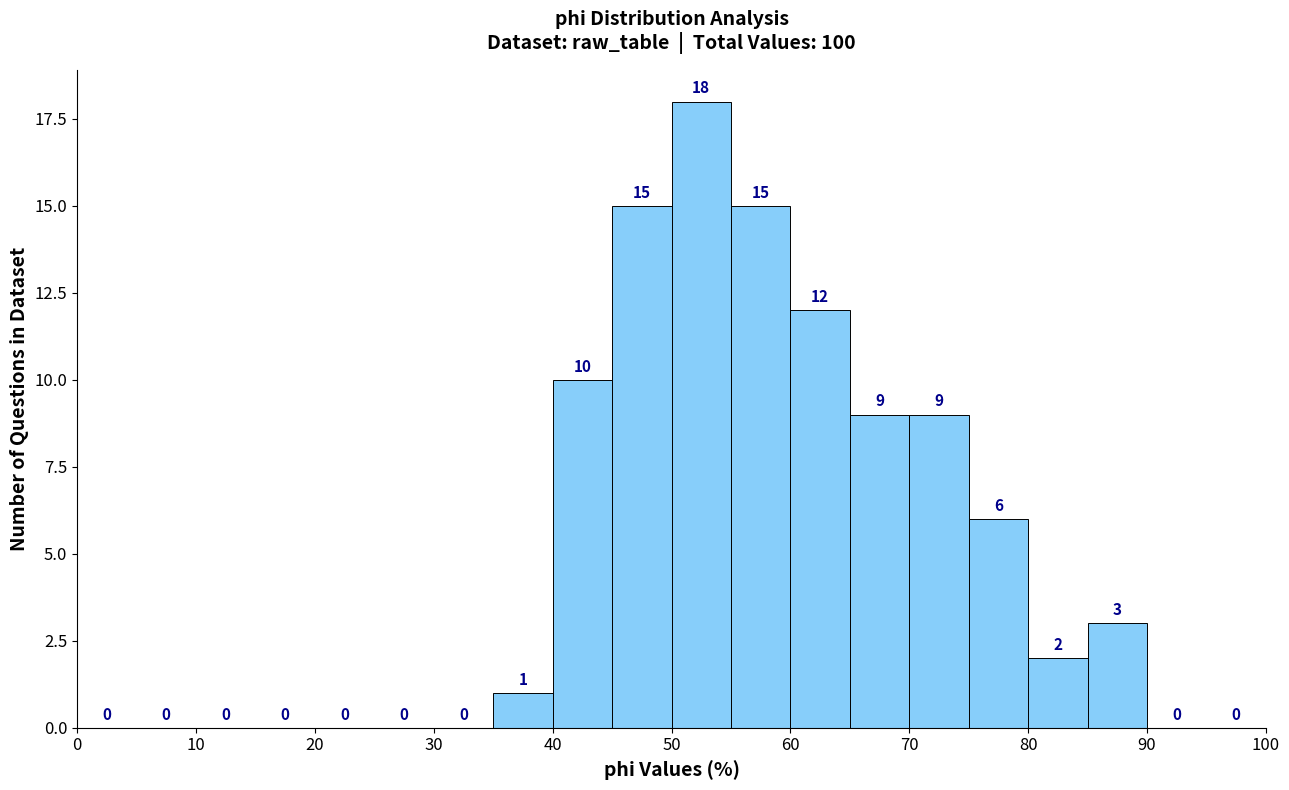

Reading left to right, list every bar in this chart as the range it spans on the x-axis followed by its height.

0 to 5: 0
5 to 10: 0
10 to 15: 0
15 to 20: 0
20 to 25: 0
25 to 30: 0
30 to 35: 0
35 to 40: 1
40 to 45: 10
45 to 50: 15
50 to 55: 18
55 to 60: 15
60 to 65: 12
65 to 70: 9
70 to 75: 9
75 to 80: 6
80 to 85: 2
85 to 90: 3
90 to 95: 0
95 to 100: 0